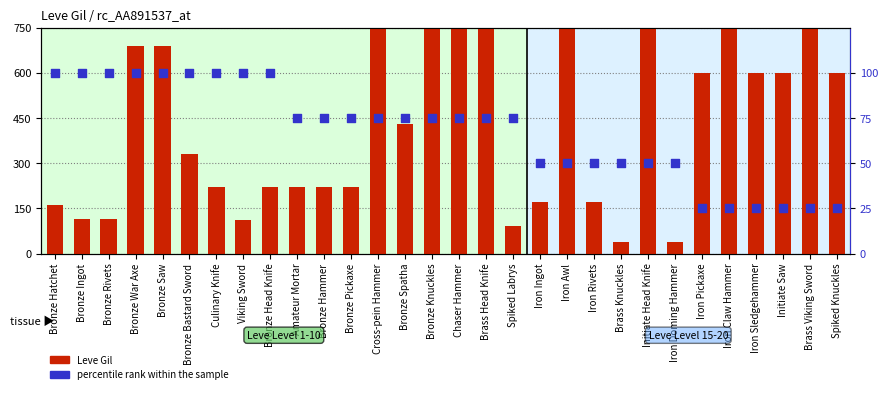

Which series contains the lowest Y value?

percentile rank within the sample